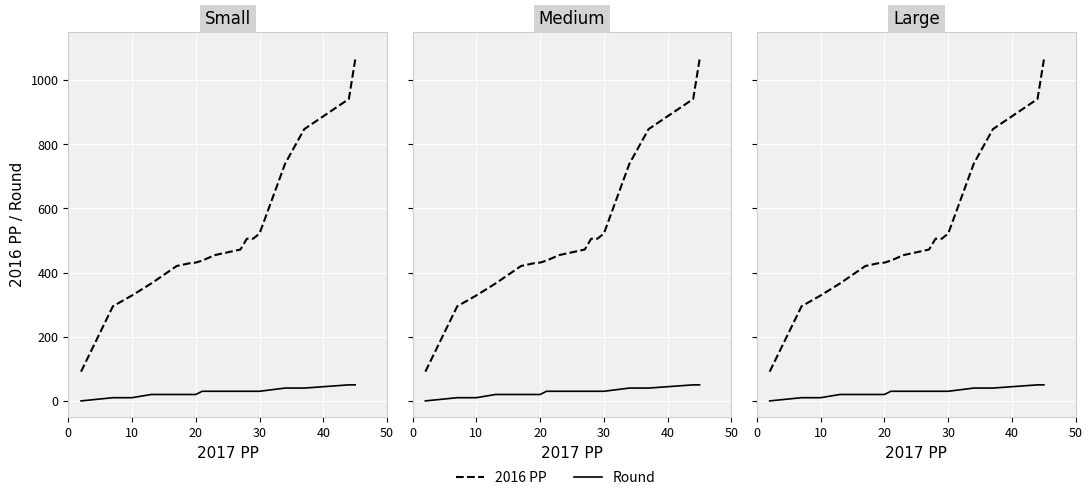

What is the label of the 13th point from the right?

40